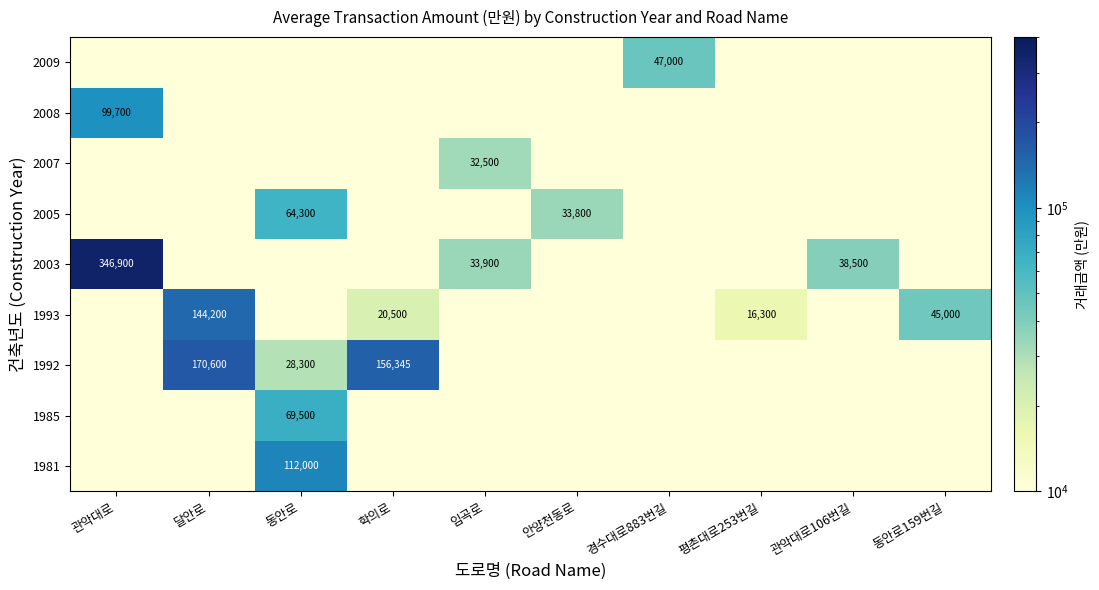

True or false: 2005 has a value of 52825.2 at 안양천동로.

False